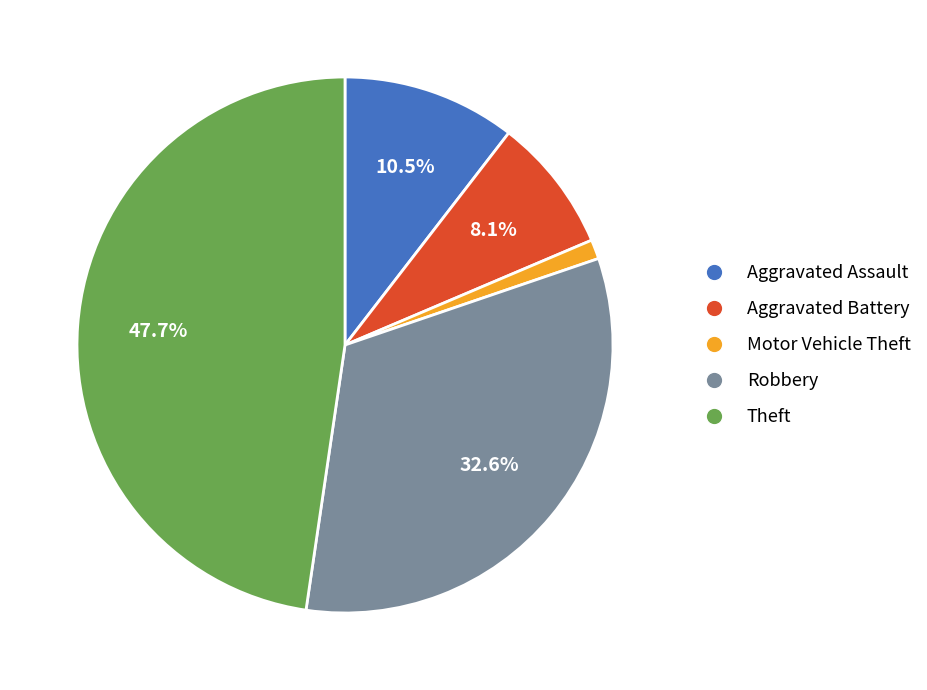

Does any single category account for the majority?

No